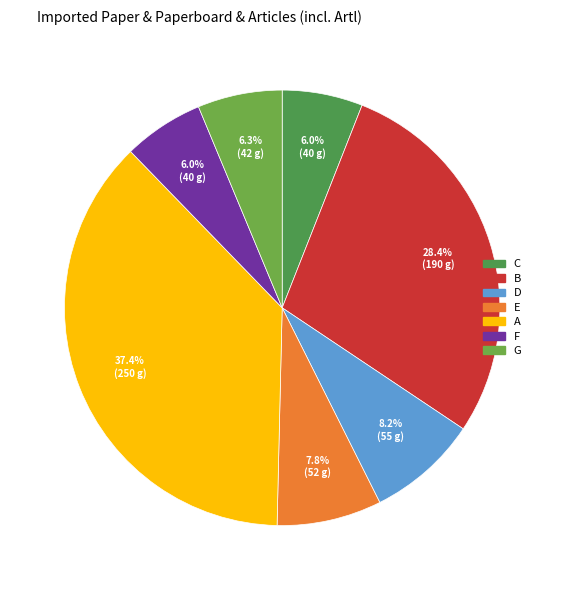

What is the largest slice in the pie chart?

A